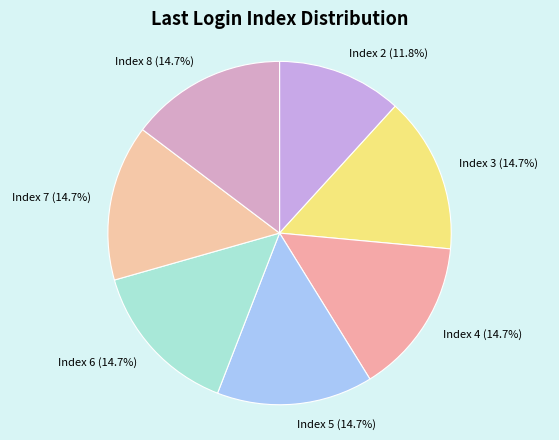

Does Index 8 account for over 50% of the chart?

No